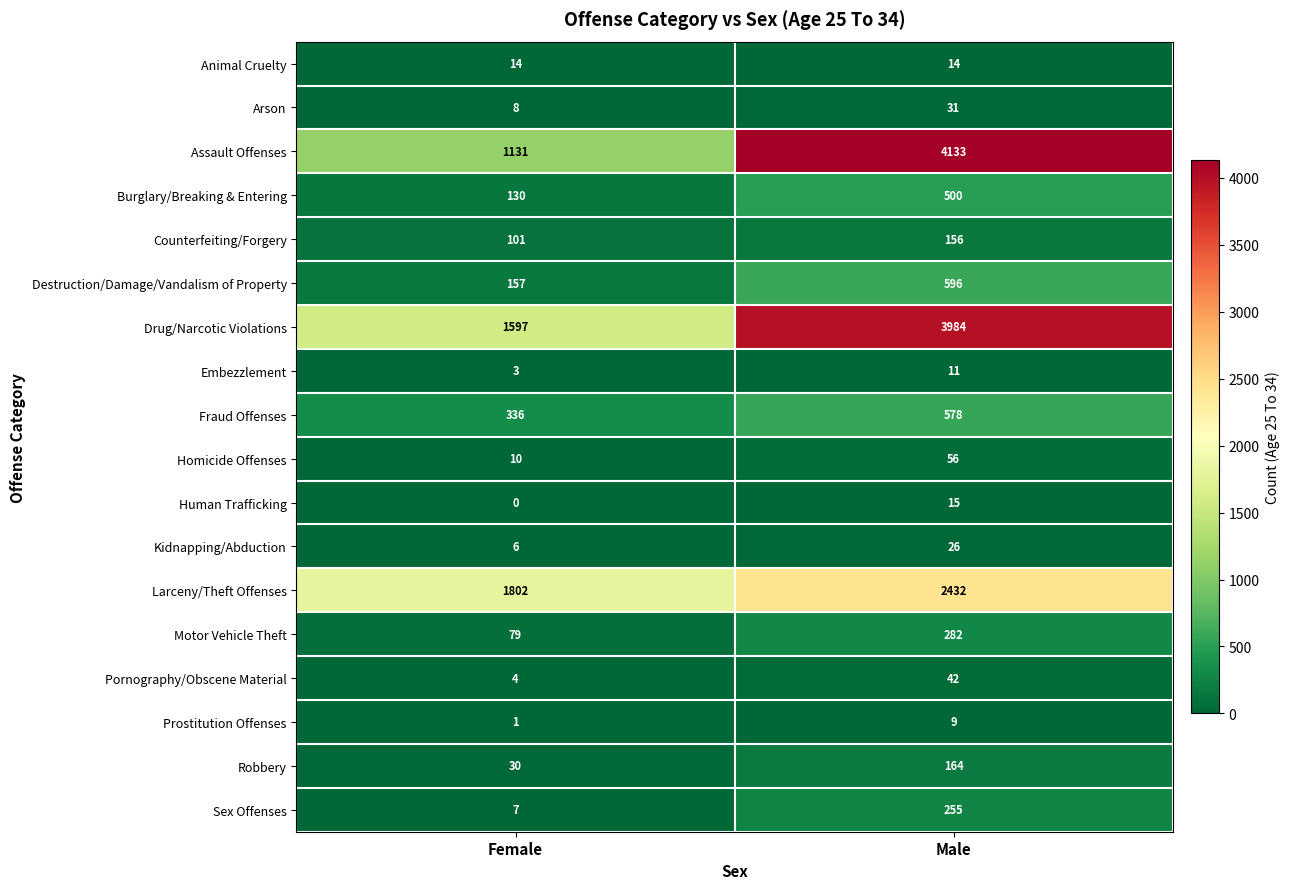

What is the total value across all series at Female?

5416